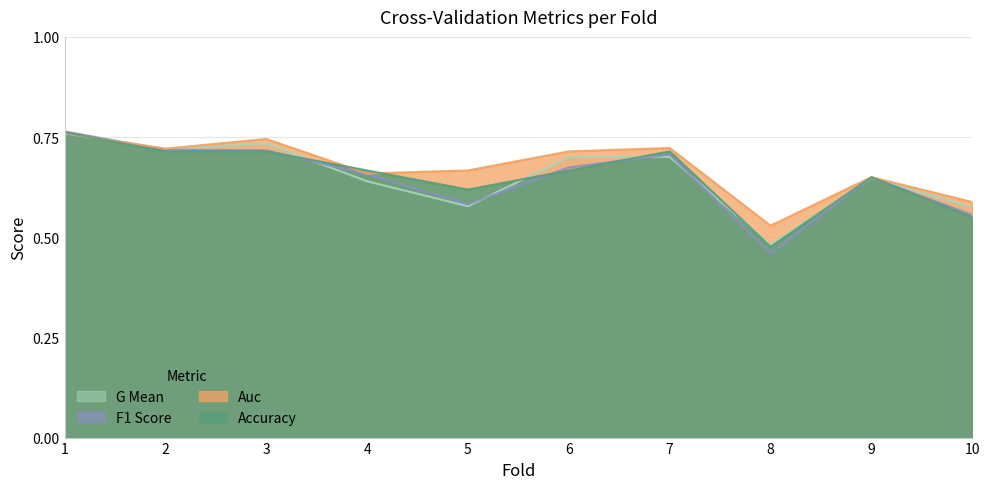

True or false: auc has more than 2 points higher than both neighbors.

True